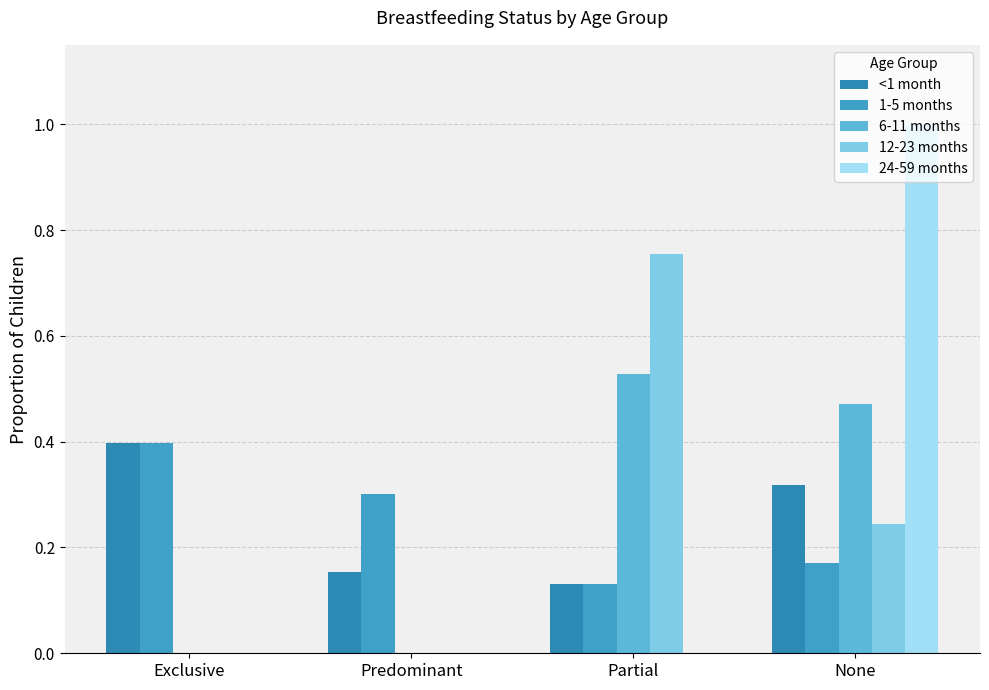

Are the bars horizontal?

No